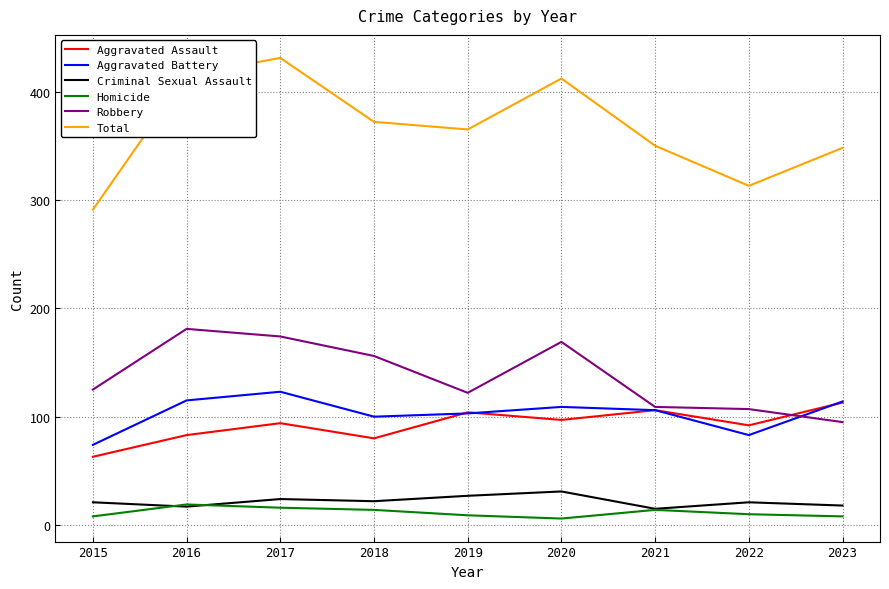

Is it true that Total equals 431 at 2017?

True